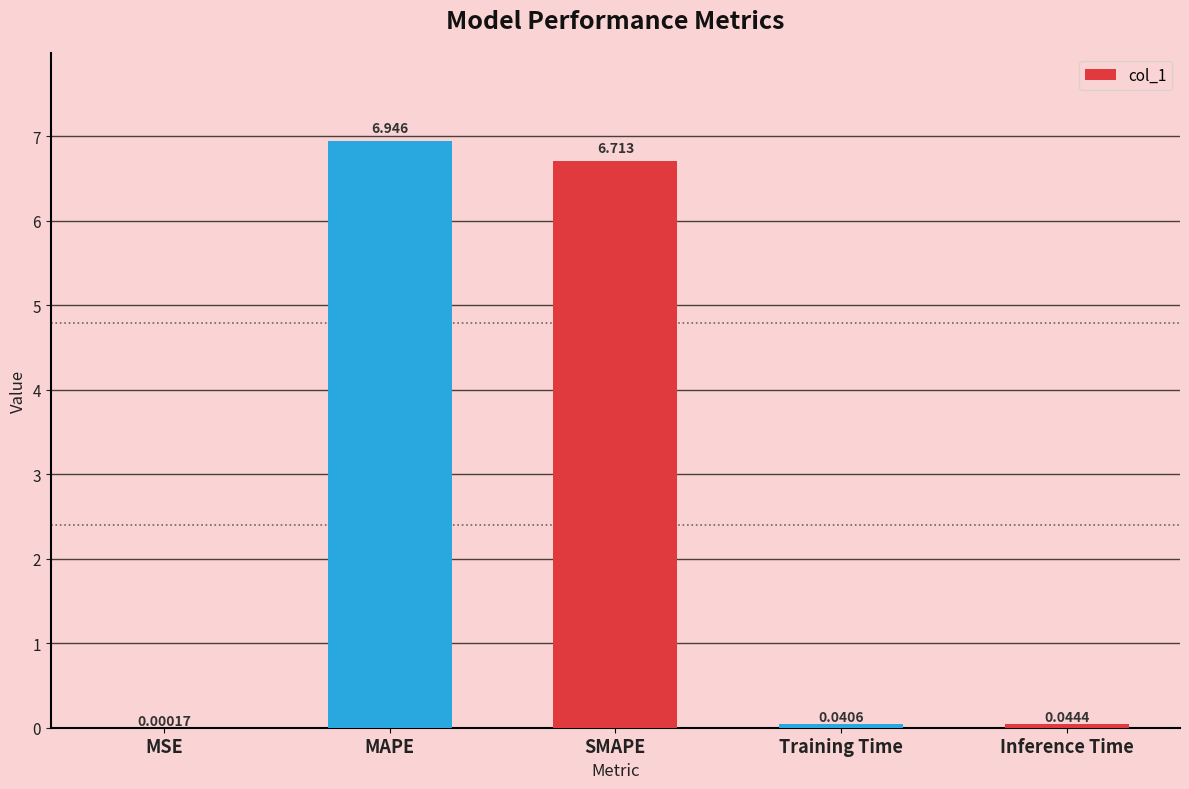

At which label is the value closest to 3?

Inference Time